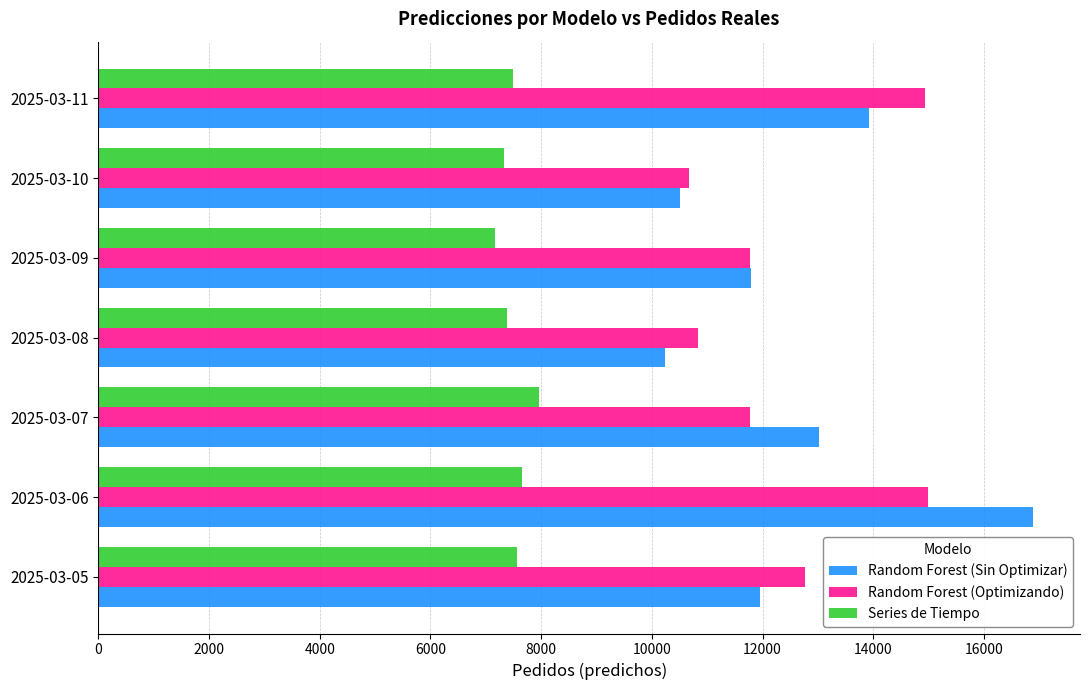

At which category is the sum across all series the highest?

2025-03-06